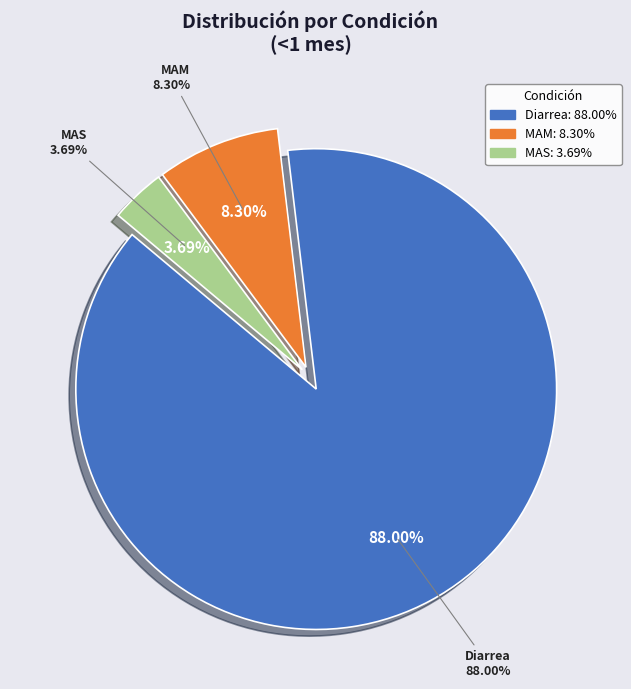

What portion of the pie excludes MAM?

91.7%